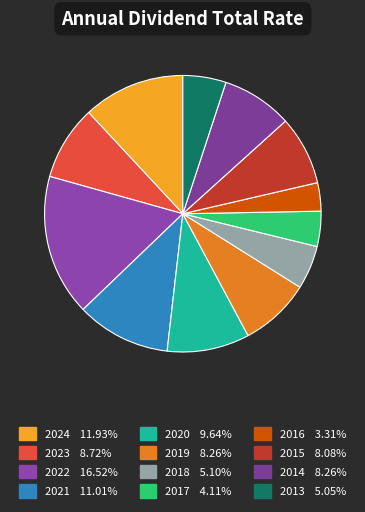

Count the number of slices in the pie.

12